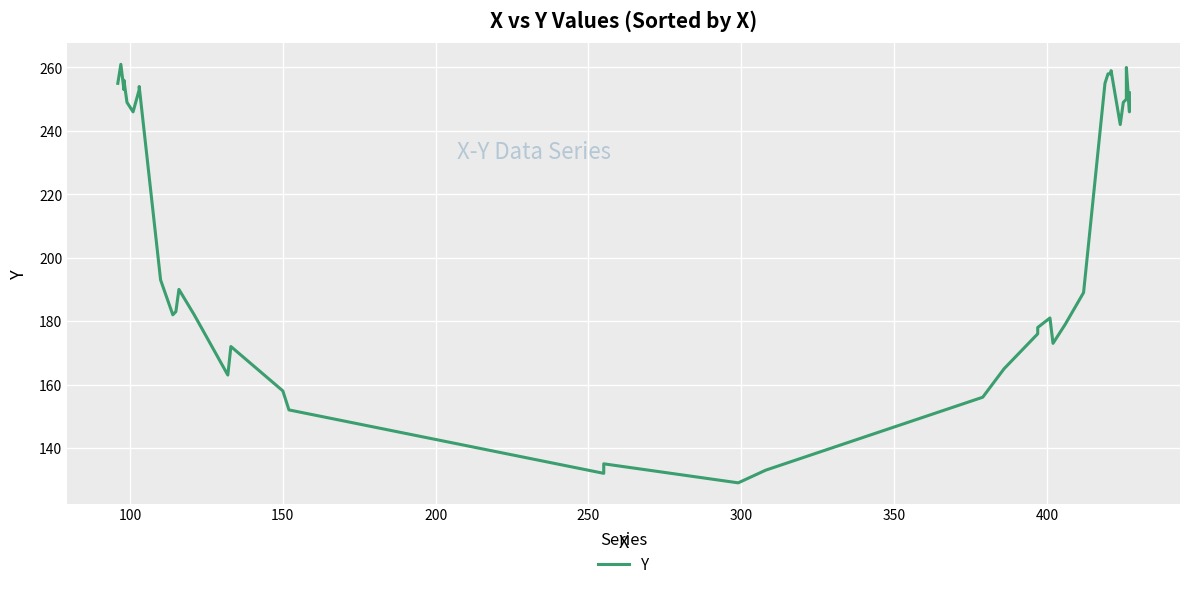

Is it true that the value at 39 is 72?

False